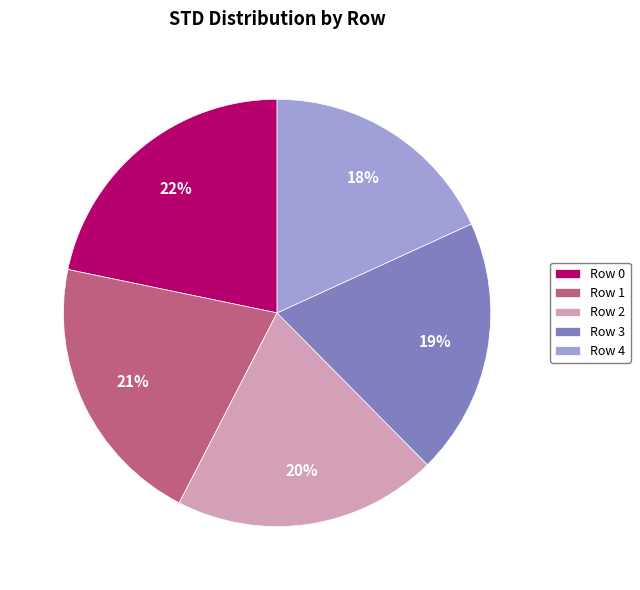

To the nearest percent, what is the combined percentage of Row 3 and Row 1?

40%